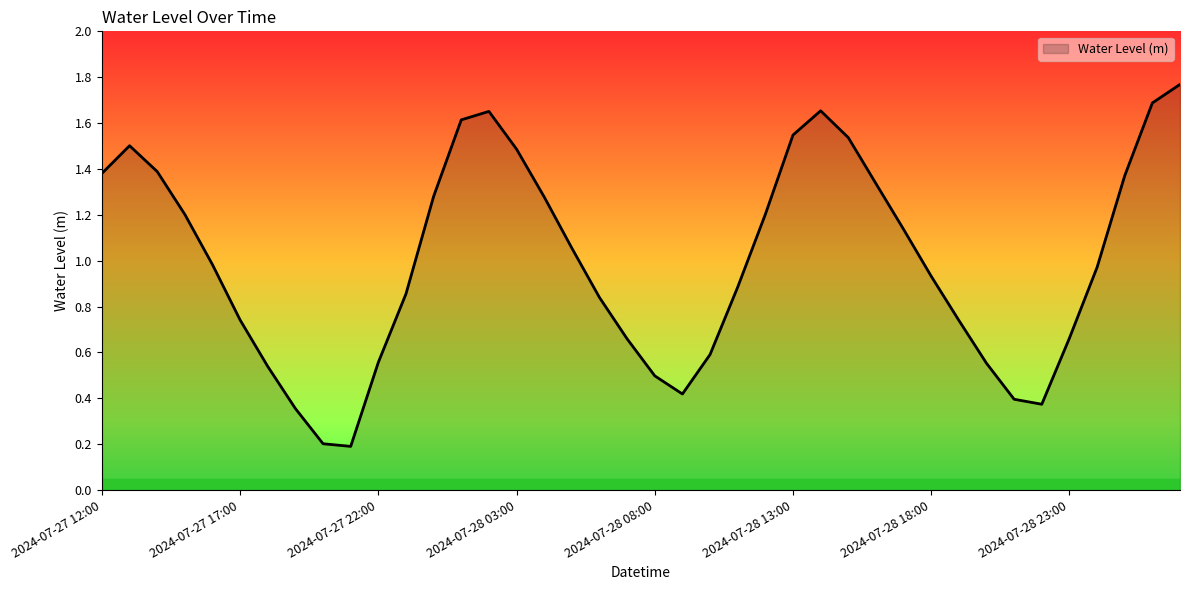

What is the difference between the maximum and minimum values?

1.6